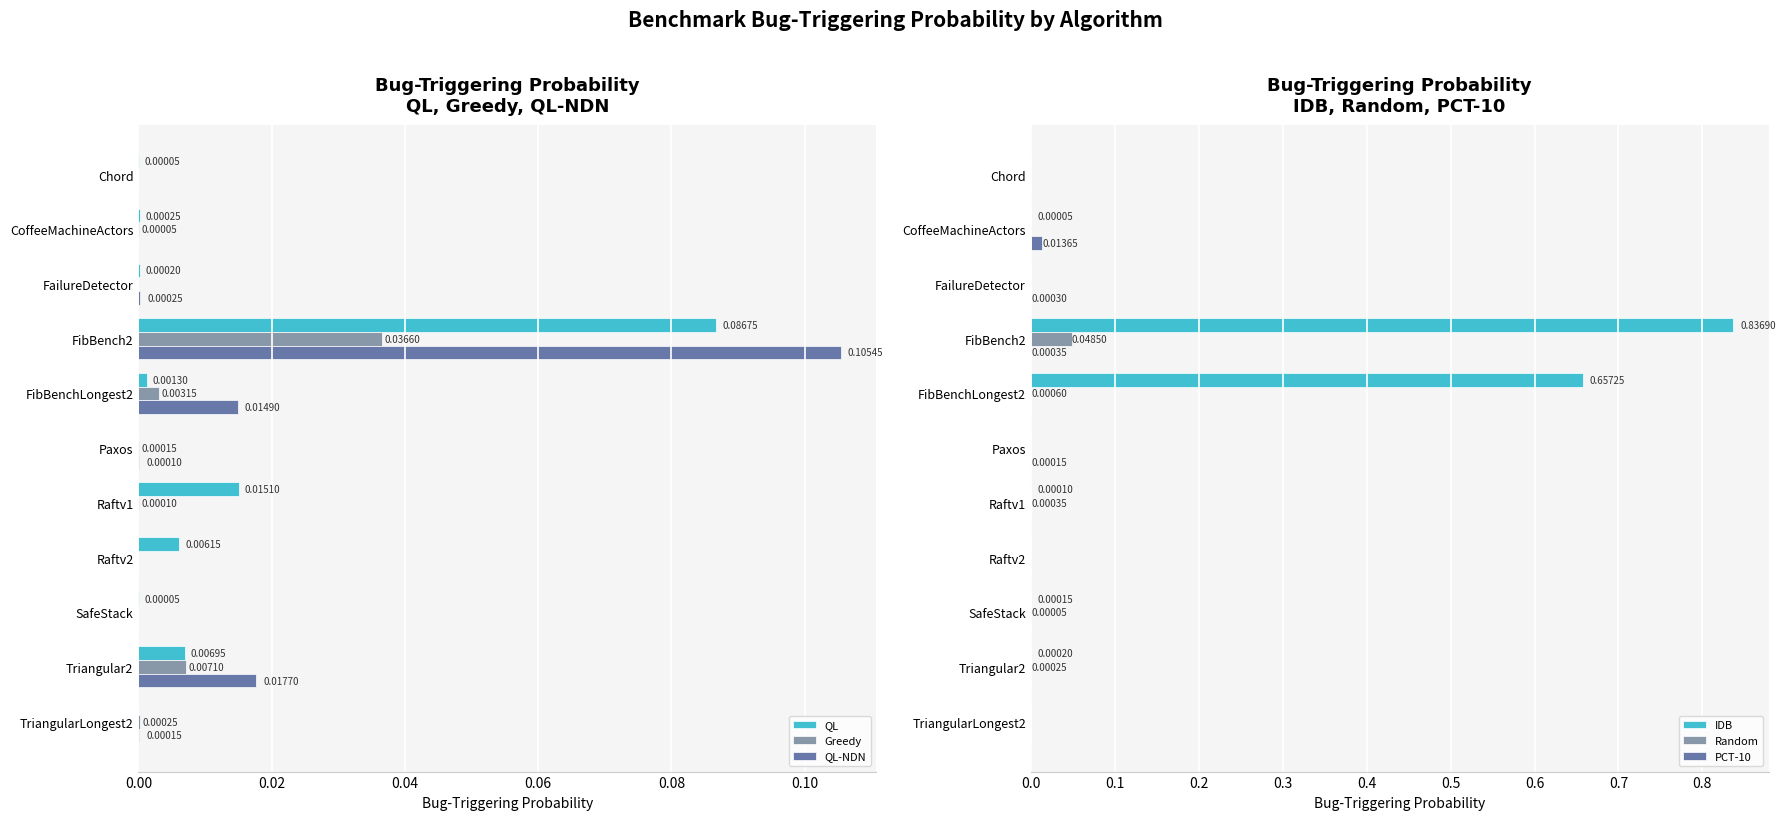

Count the number of data series in this chart.

6